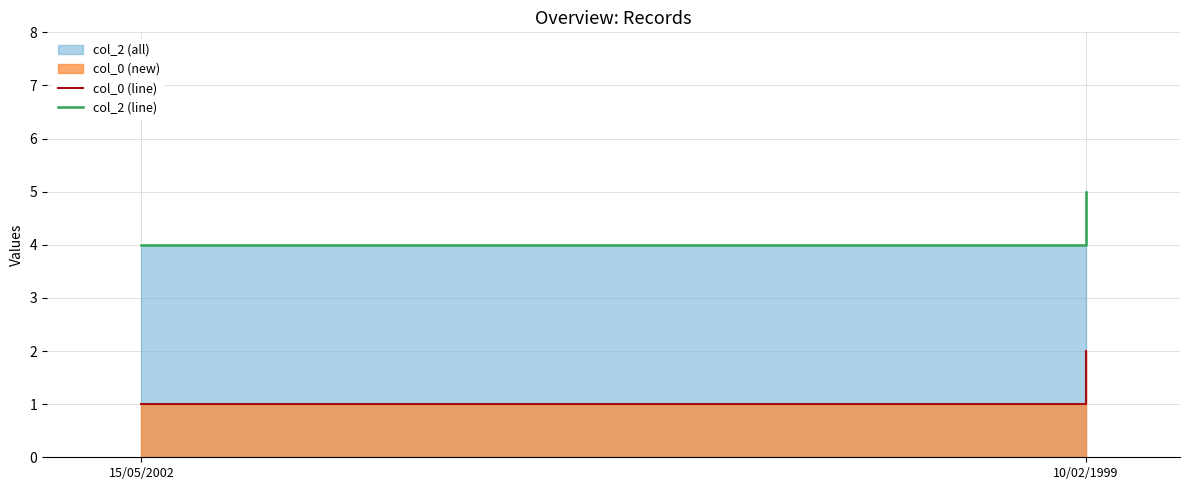

At 10/02/1999, list the series in order from smallest to largest.

col_0 (line), col_2 (line)